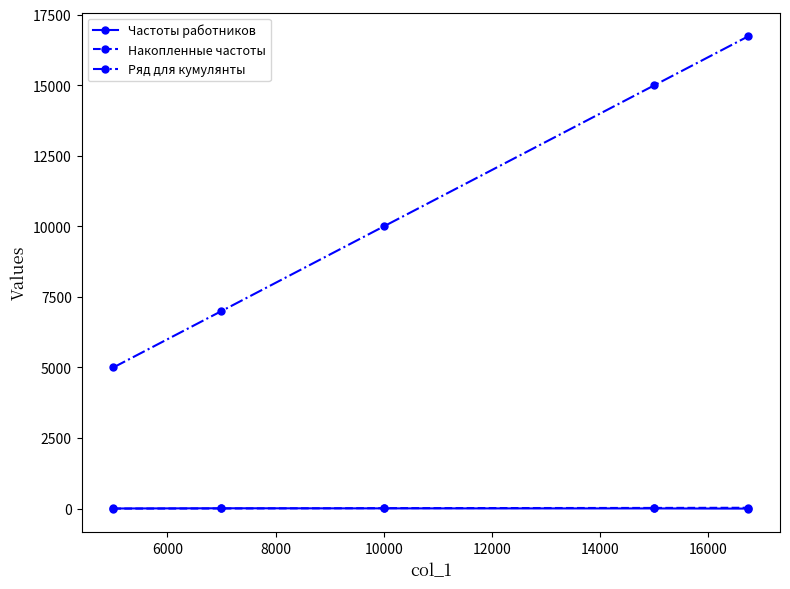

What is the greatest value displayed?

16736